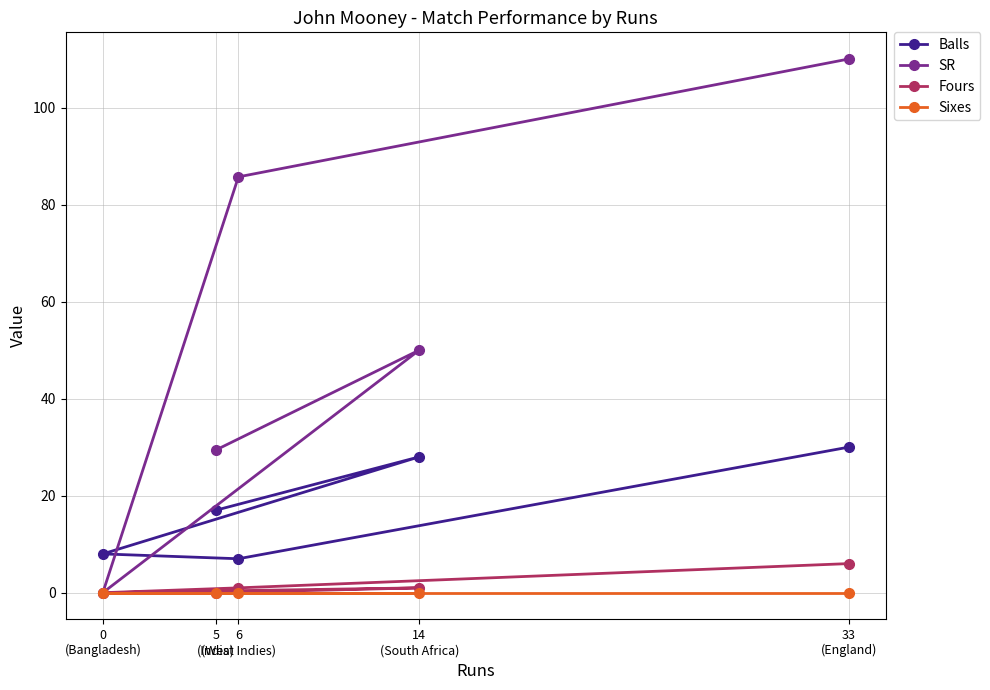

Reading right to left, list all the values displayed in this chart.

Balls: 33
(England)=30.0	14
(South Africa)=28.0	6
(West Indies)=7.0	5
(India)=17.0	0
(Bangladesh)=8.0
SR: 33
(England)=110.0	14
(South Africa)=50.0	6
(West Indies)=85.7	5
(India)=29.4	0
(Bangladesh)=0.0
Fours: 33
(England)=6.0	14
(South Africa)=1.0	6
(West Indies)=1.0	5
(India)=0.0	0
(Bangladesh)=0.0
Sixes: 33
(England)=0.0	14
(South Africa)=0.0	6
(West Indies)=0.0	5
(India)=0.0	0
(Bangladesh)=0.0